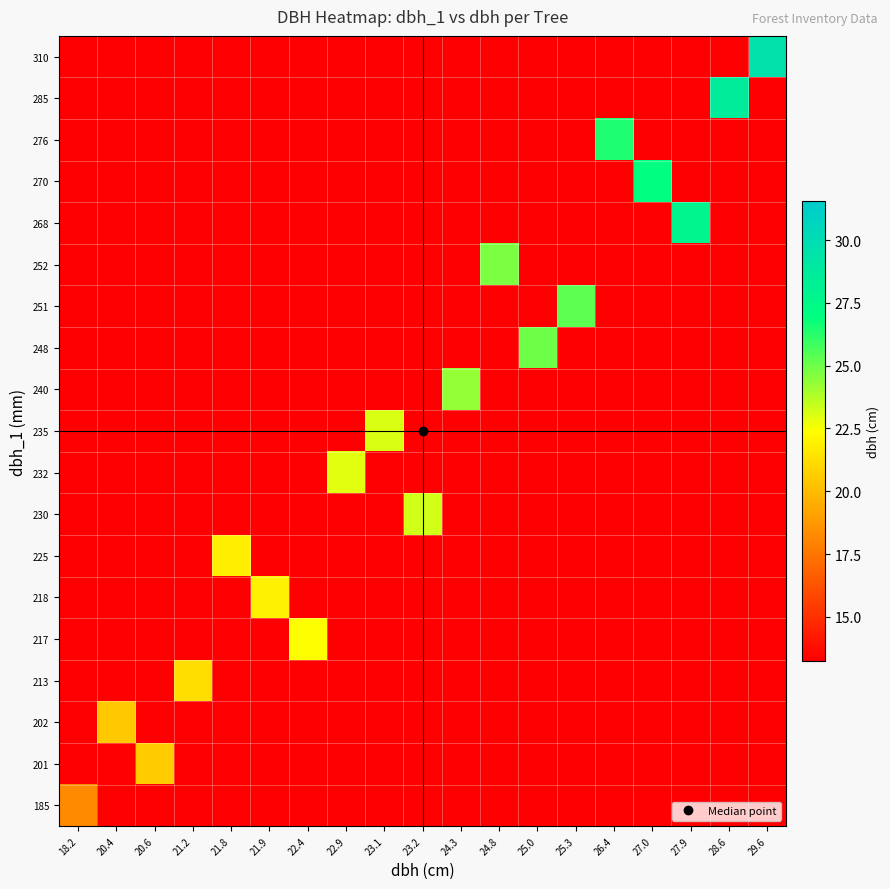

Between 27.0 and 22.9, which is larger?

27.0